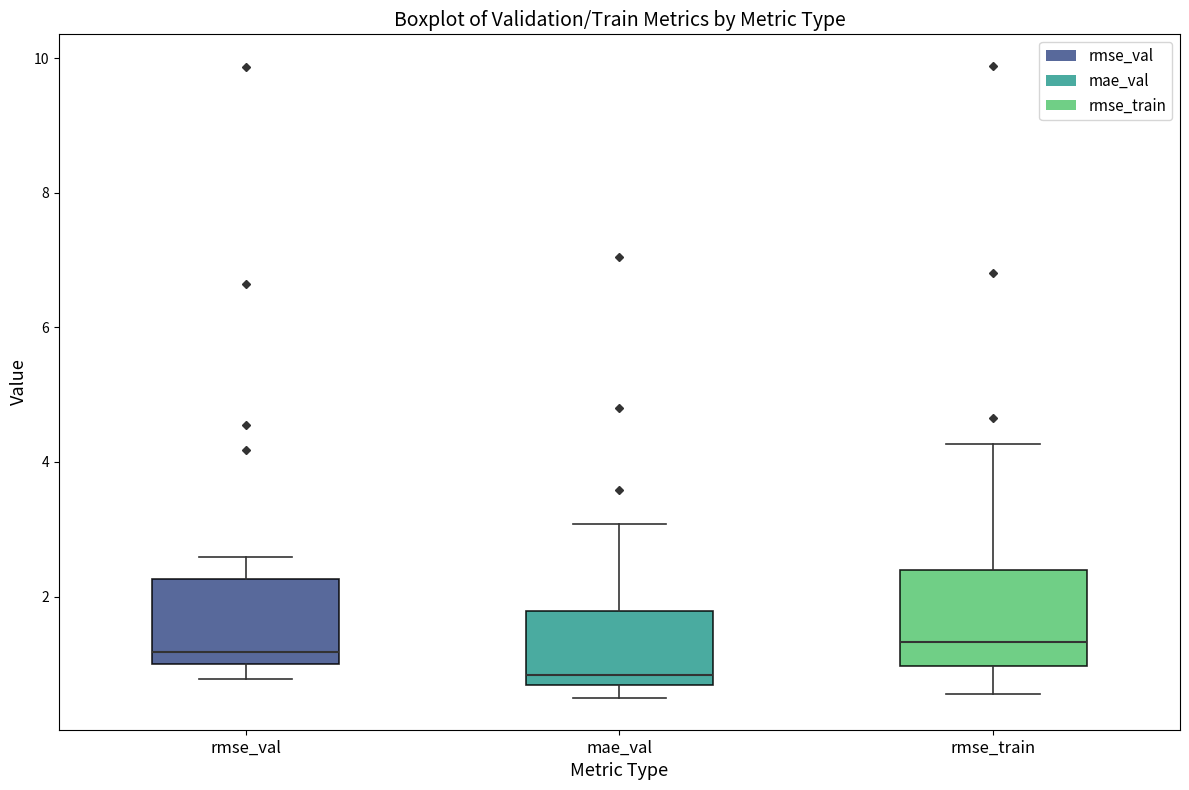

Where is the upper edge of the box for mae_val on the y-axis? The values are not printed on the chart, so give them approximately, as read against the axis.

1.8